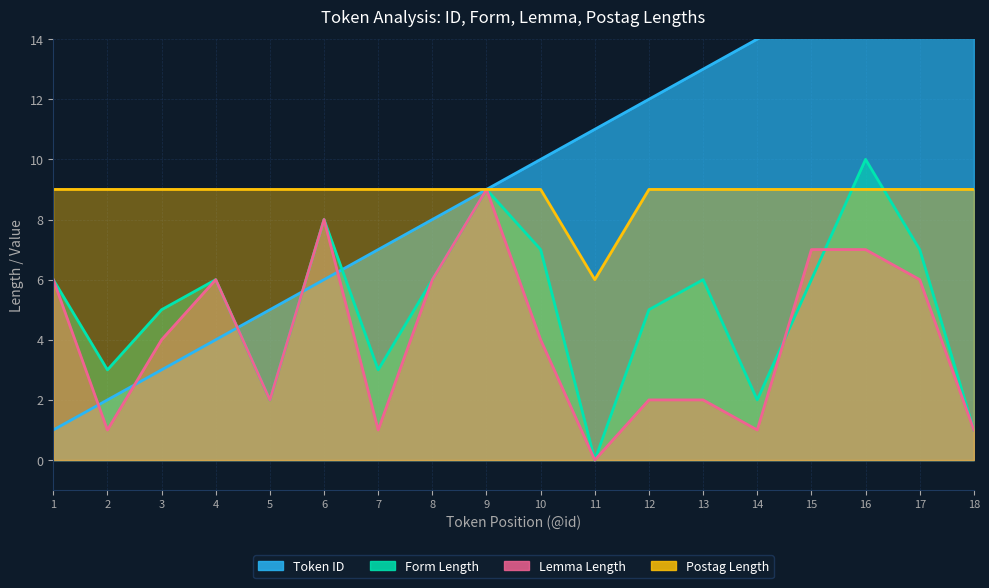

Between 15 and 17, which series saw the biggest shift?

Token ID